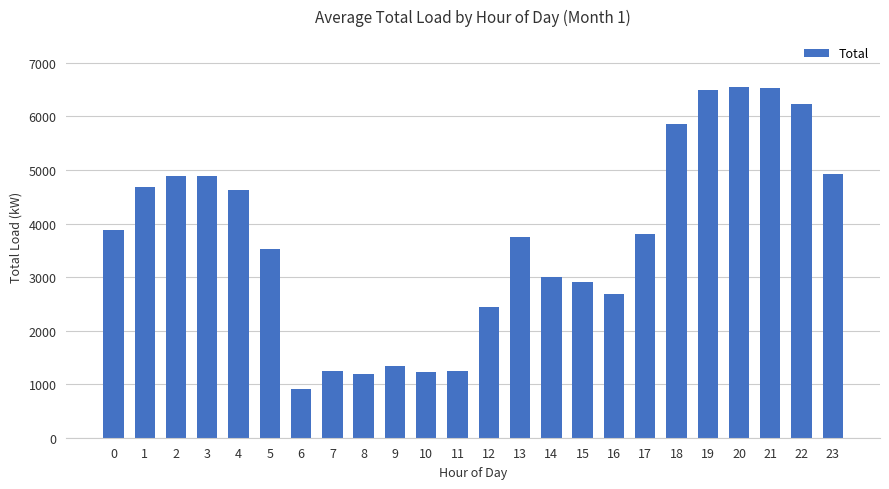

What is the difference between the maximum and minimum values?

5646.0